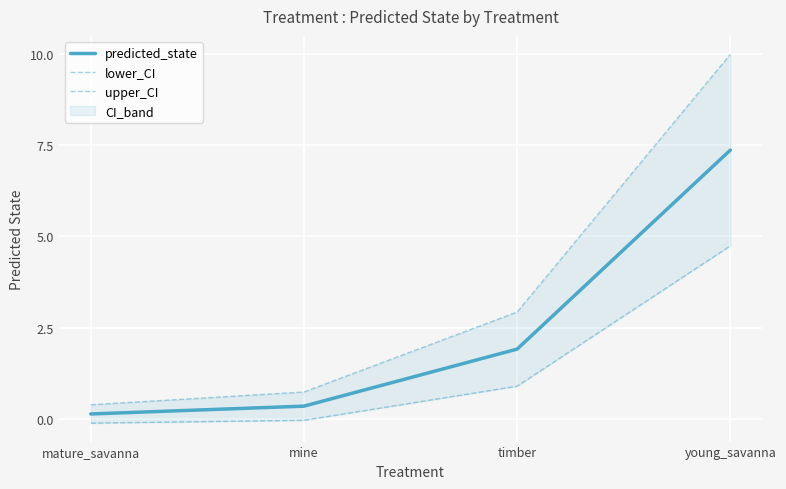

The value of predicted_state at timber is 1.9. True or false?

True